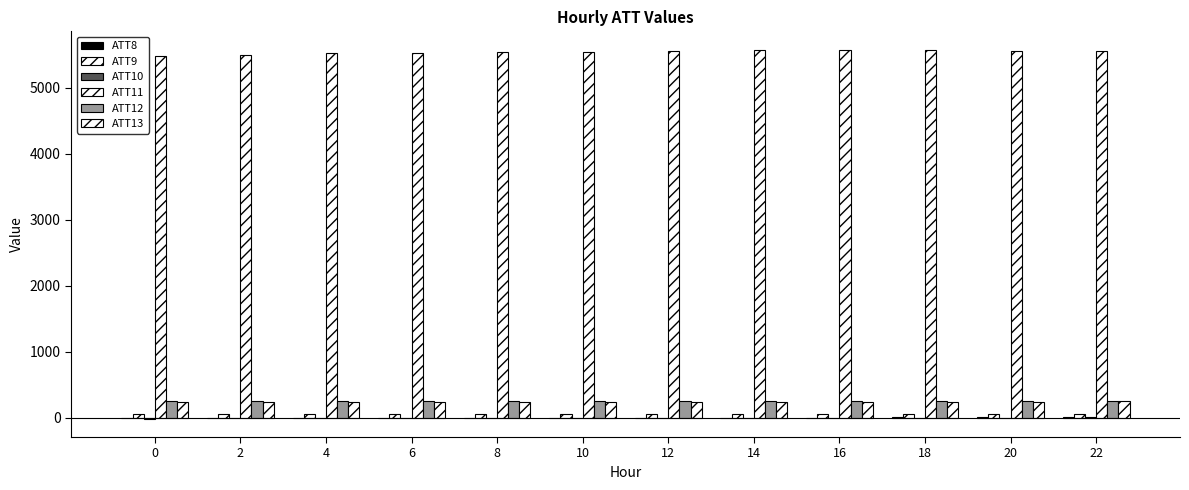

Rank the series by their maximum value, from highest to lowest.

ATT11, ATT12, ATT13, ATT9, ATT10, ATT8